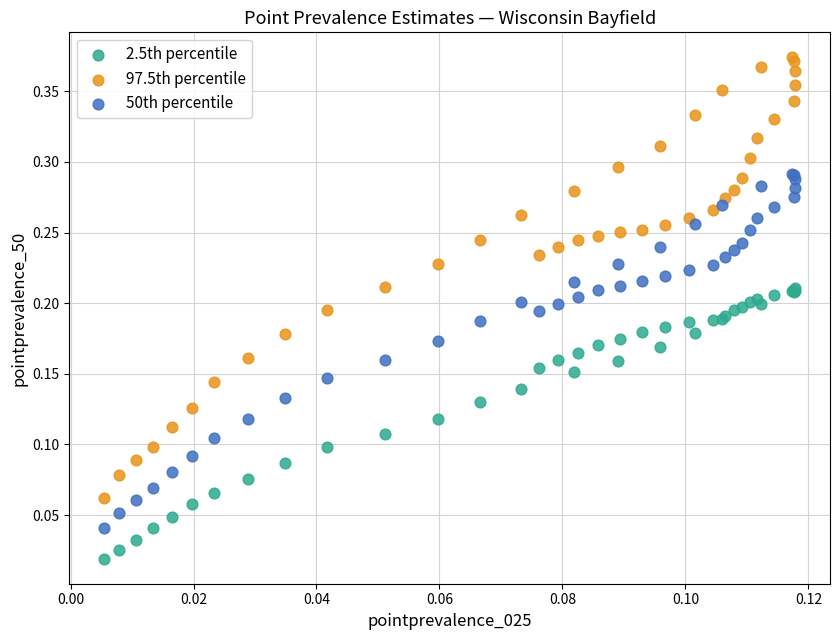

Which series has the largest Y range (max minus min)?

97.5th percentile